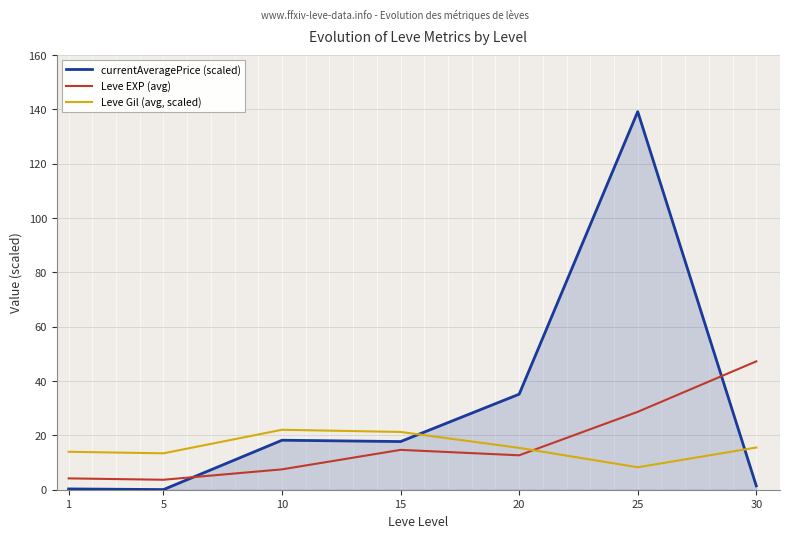

How many lines are shown in the chart?

3